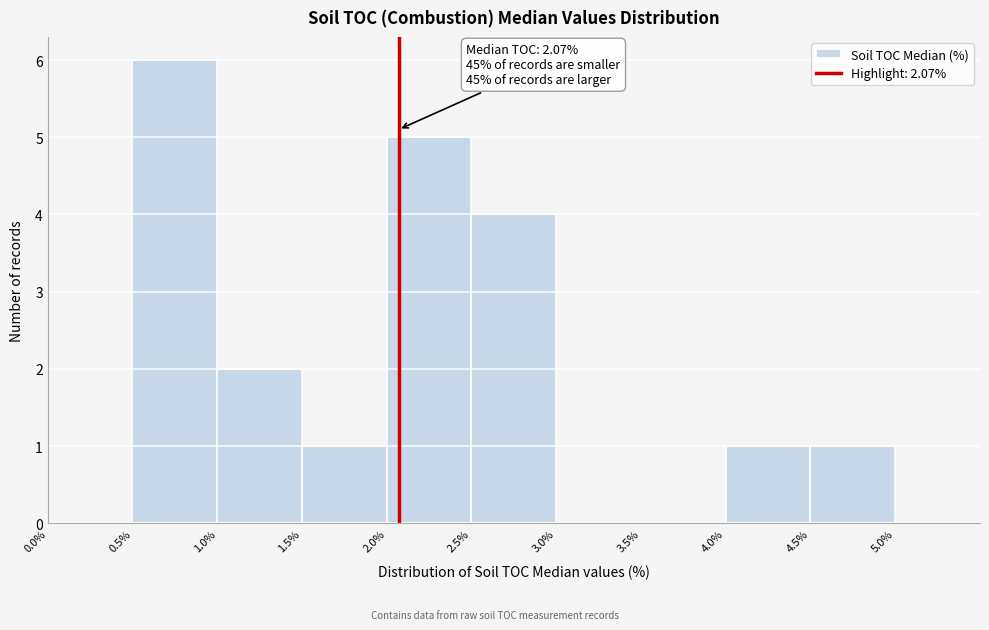

Which range on the x-axis has the tallest bar?

0.5% to 1.0%